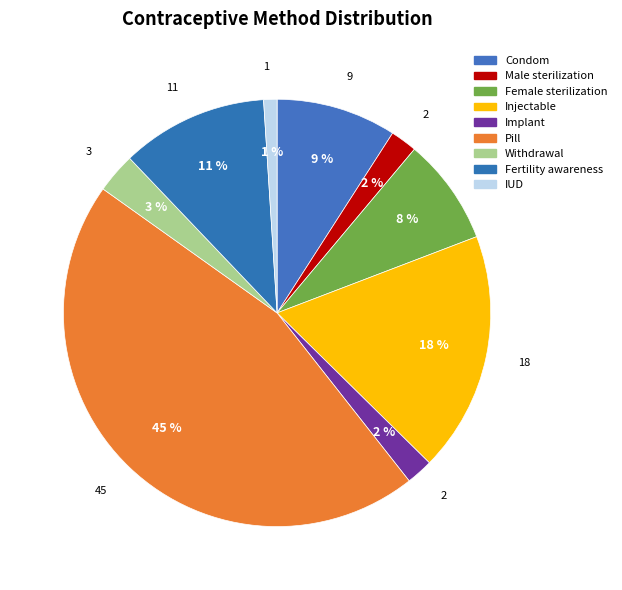

What percentage do Condom and Implant together represent?

11.1%